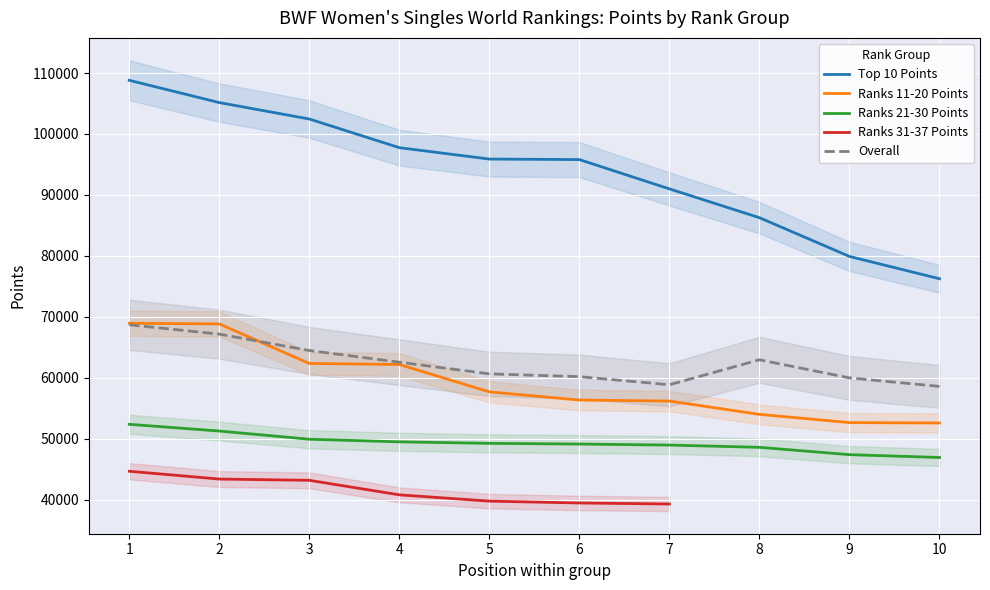

How many data points does each series have?

10